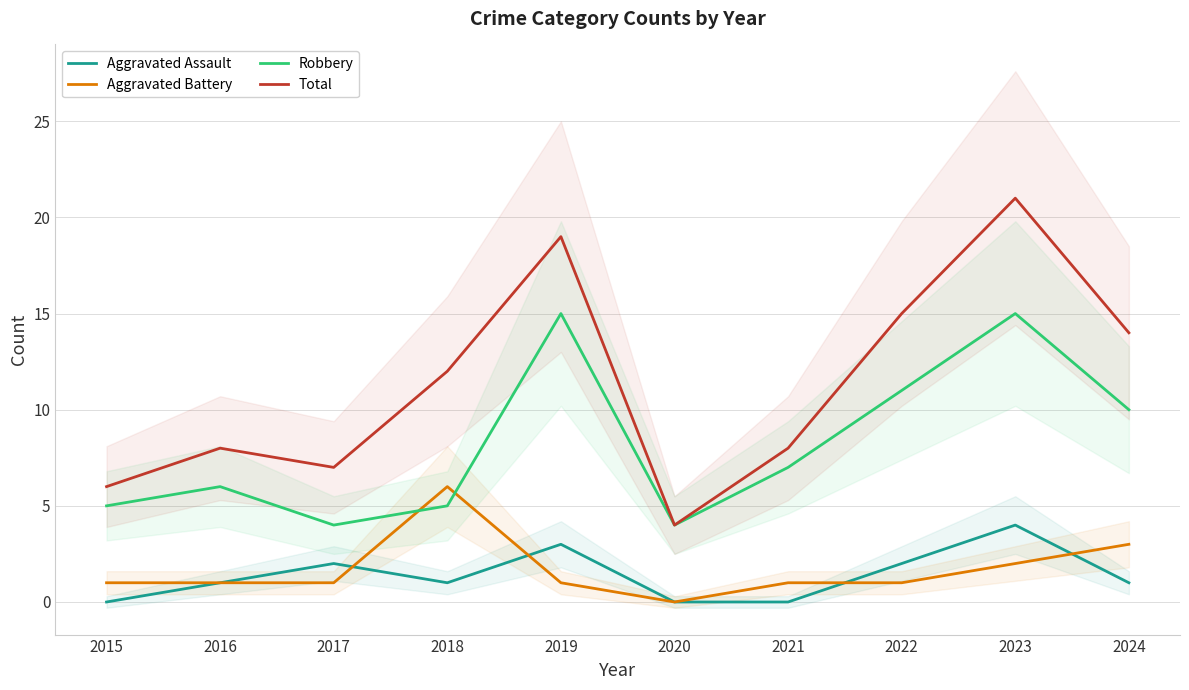

What is the average value of the Aggravated Assault series?

1